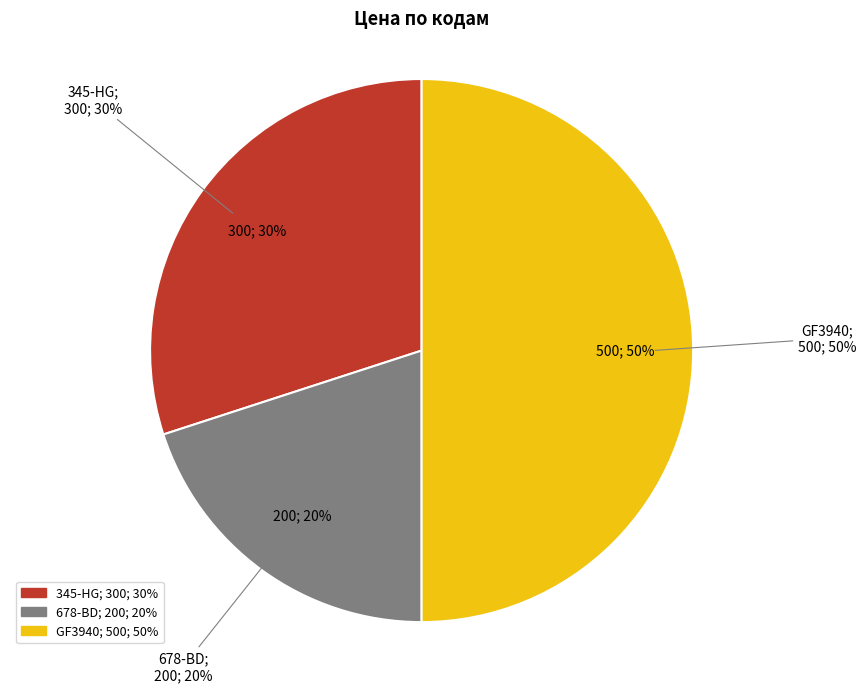

Is it true that 345-HG is 30% of the pie?

True